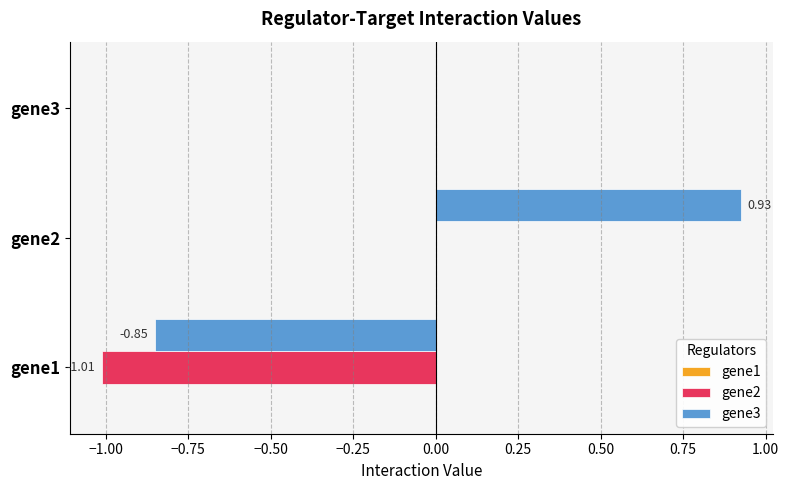

Which series has the largest total across all categories?

gene3